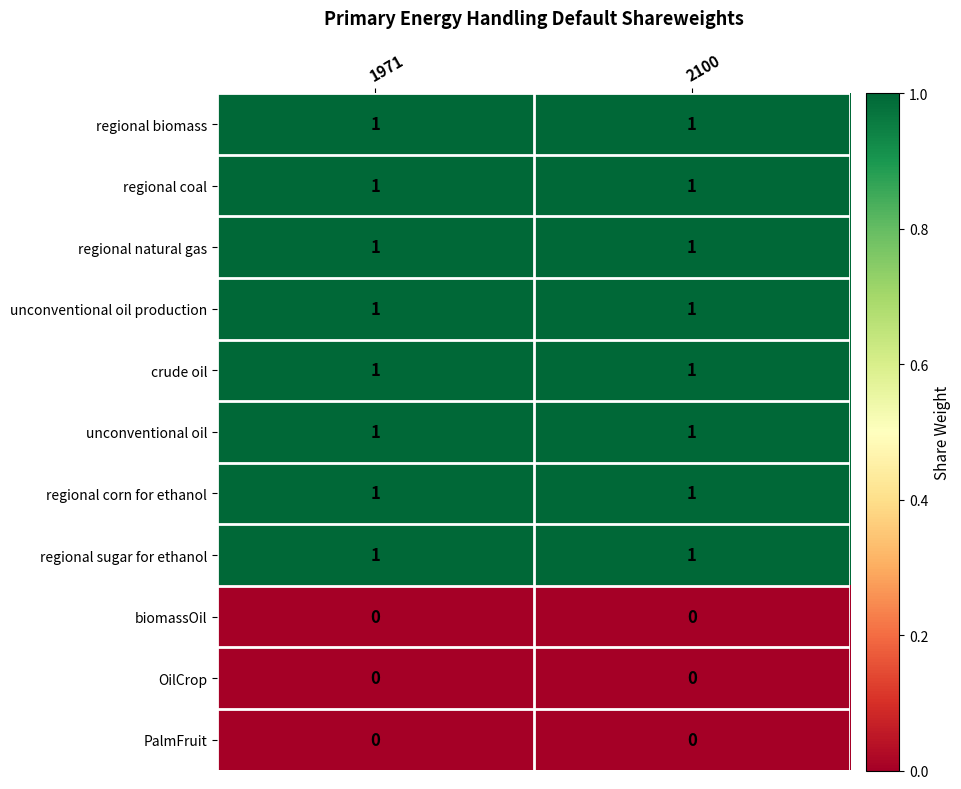

The value of regional coal at 2100 is 0. True or false?

False